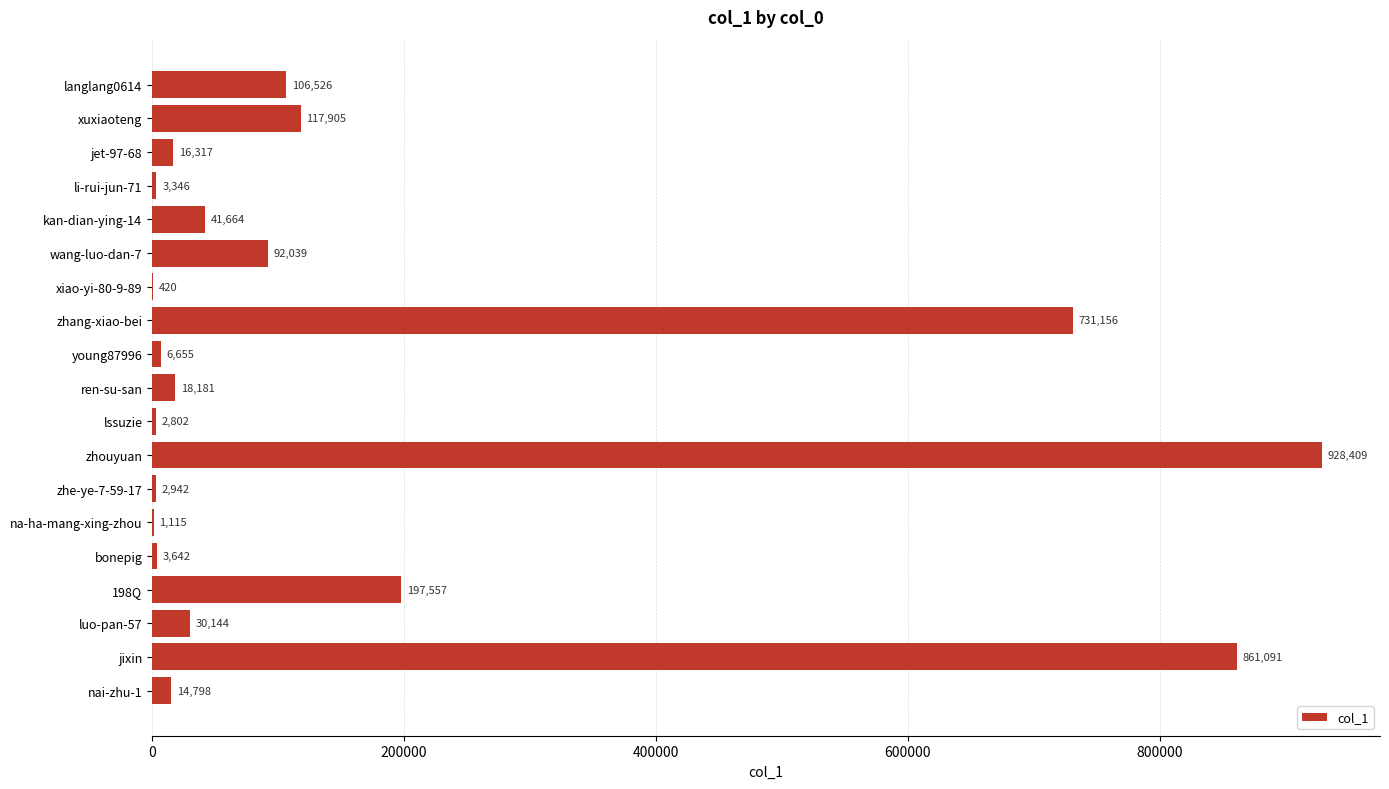

What is the ratio of the value at langlang0614 to the value at xuxiaoteng?

0.9